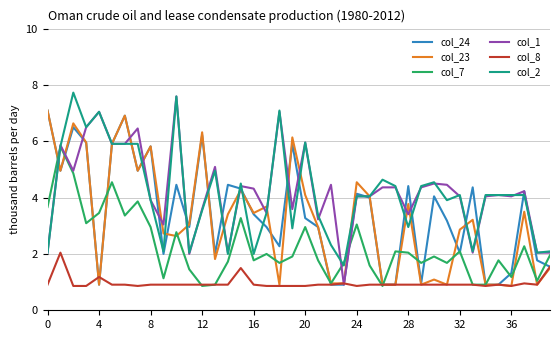

What is the lowest value of the col_23 series?

0.9